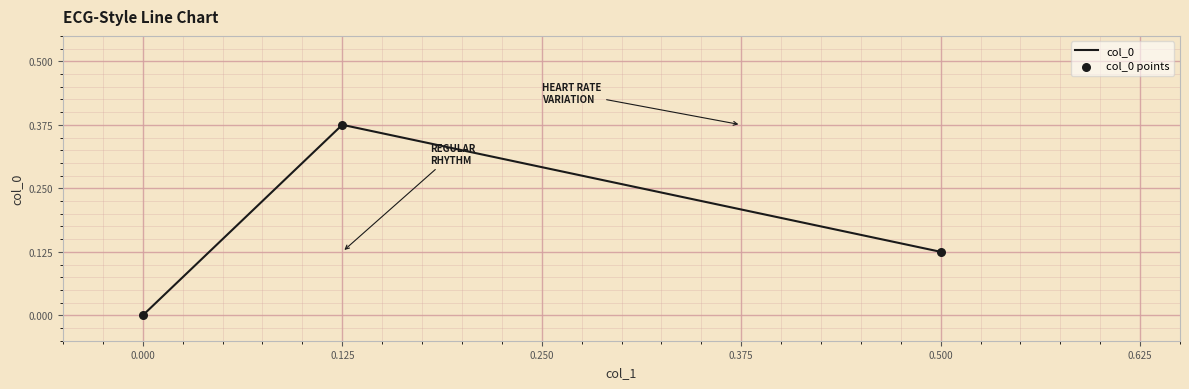

Which has a higher value, 0.500 or 0.125?

0.125